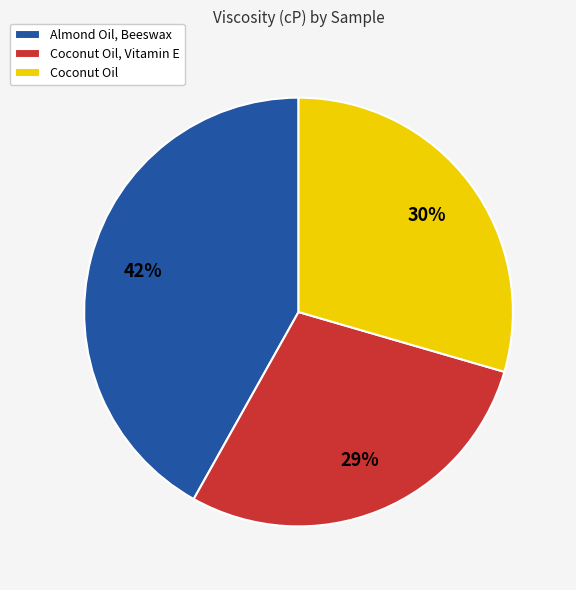

Is there a majority slice in this chart?

No